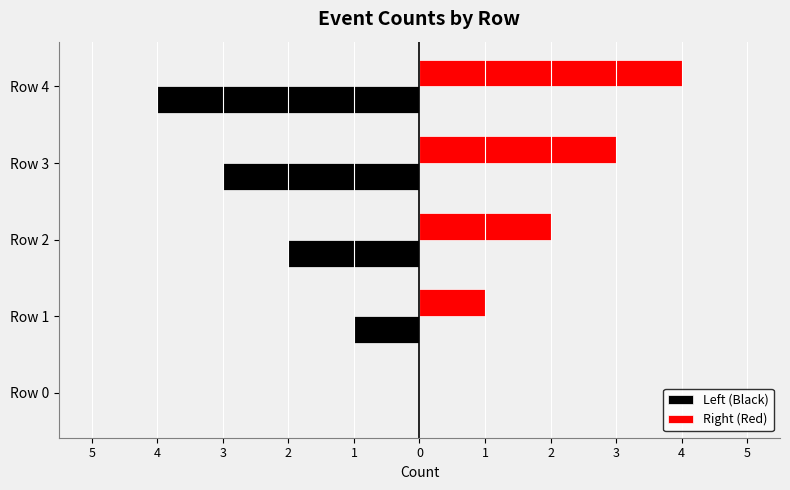

What is the average value of the Right (Red) series?

2